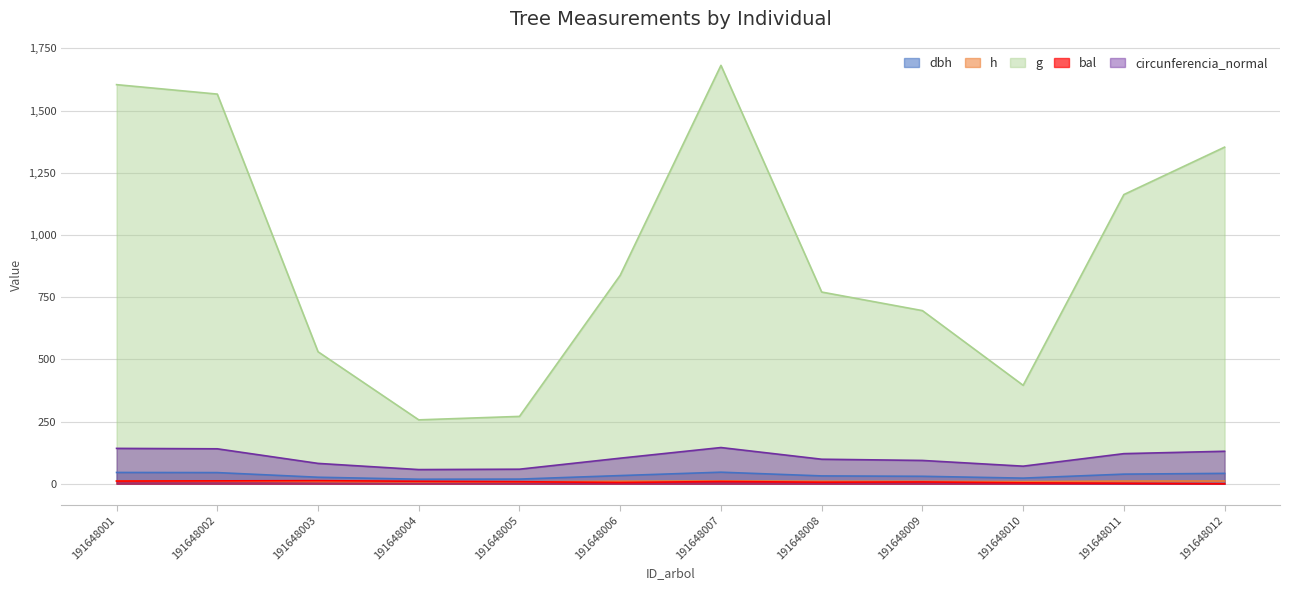

What is the average value of the circunferencia_normal series?

103.4